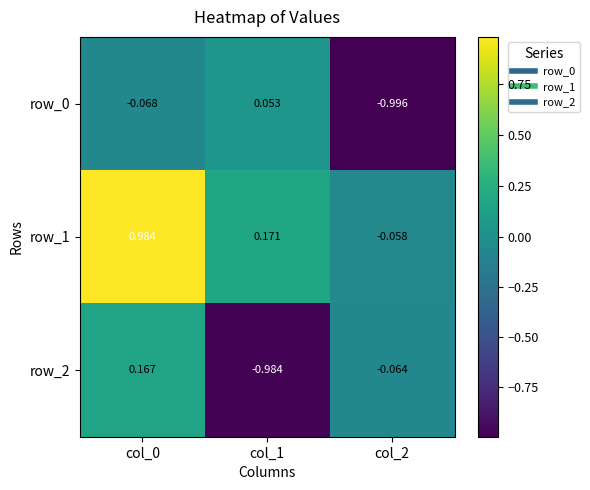

Count the number of data series in this chart.

3